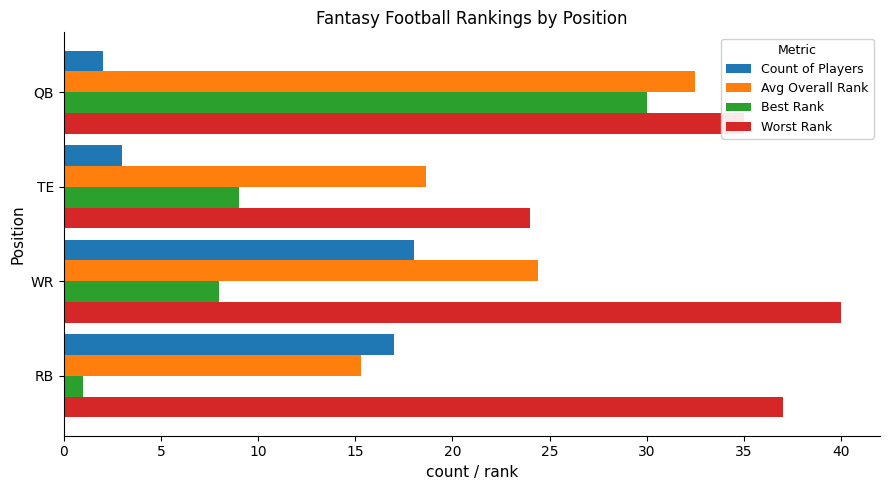

True or false: Count of Players has a value of 18.0 at WR.

True